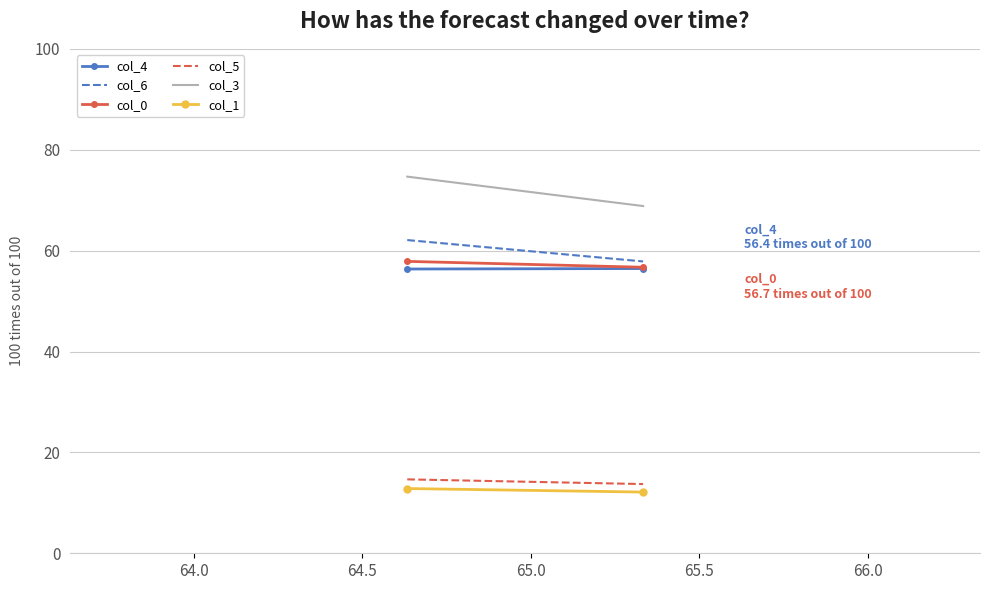

What is the sum of all col_4 values?

112.8